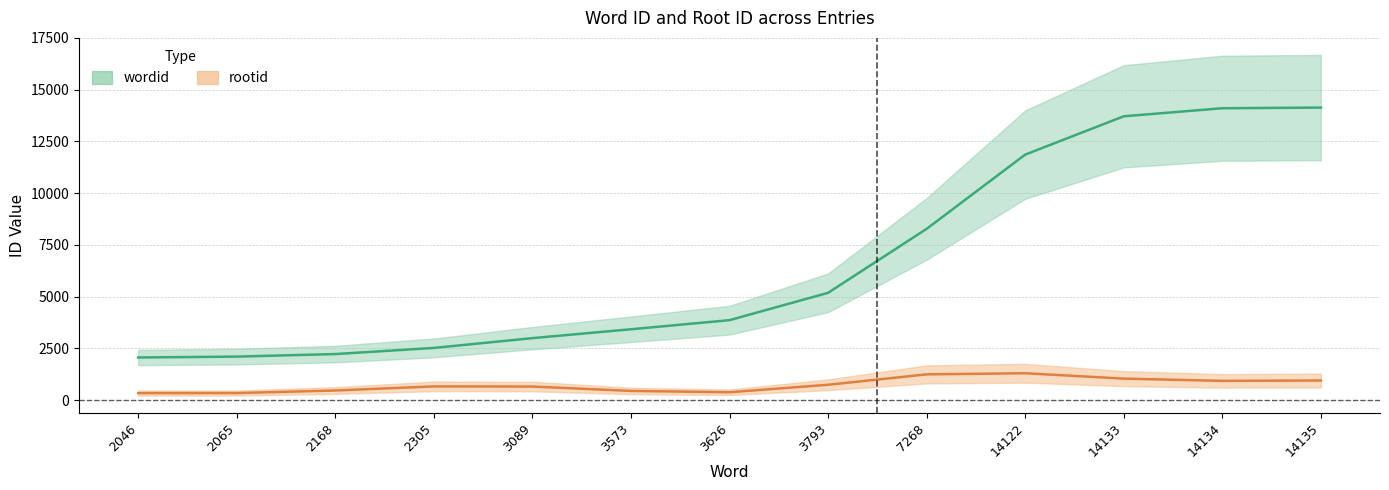

What is the average value?

6650.5